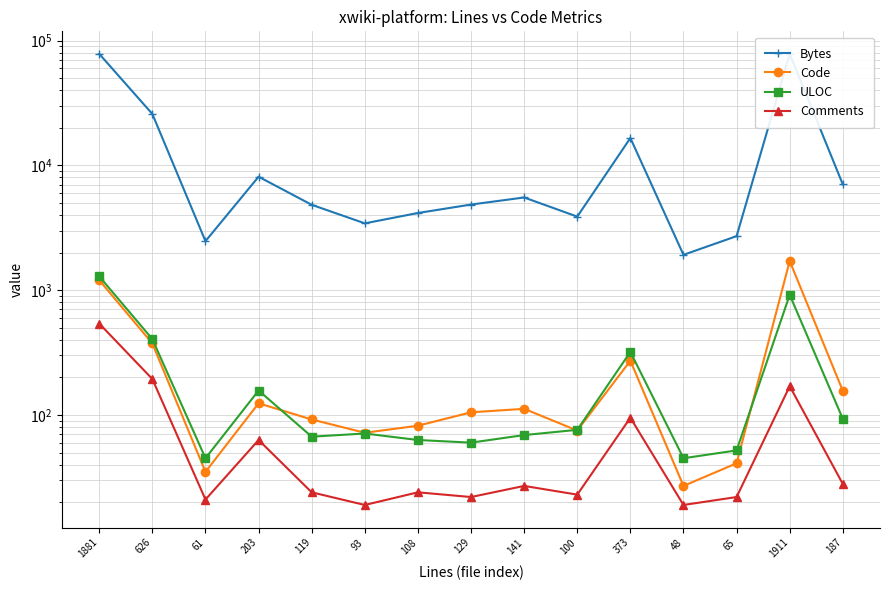

Between 203 and 93, which series saw the biggest shift?

Bytes